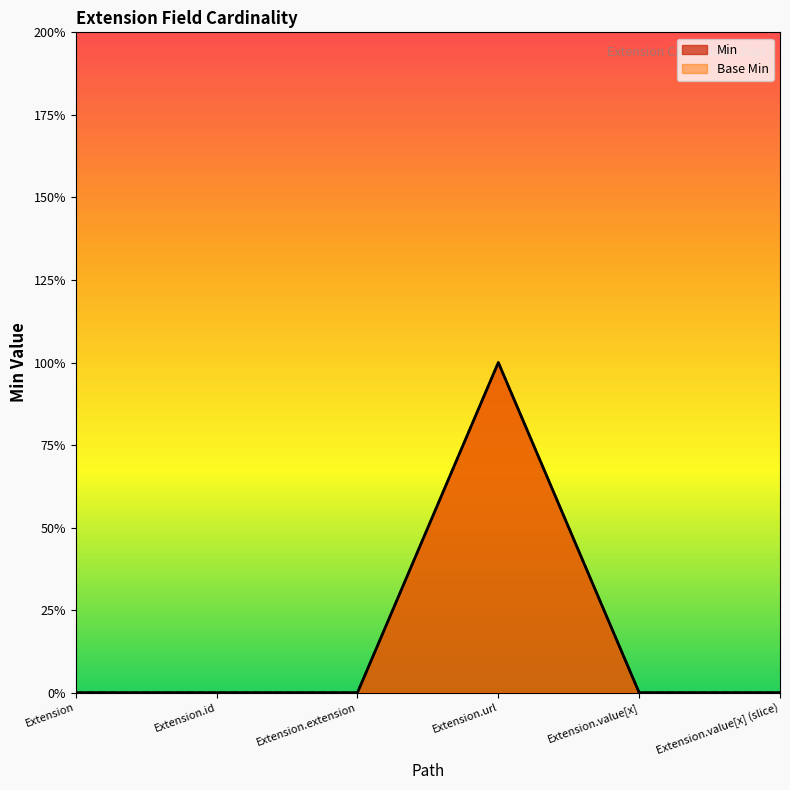

What is the label of the 1st point from the left?

Extension